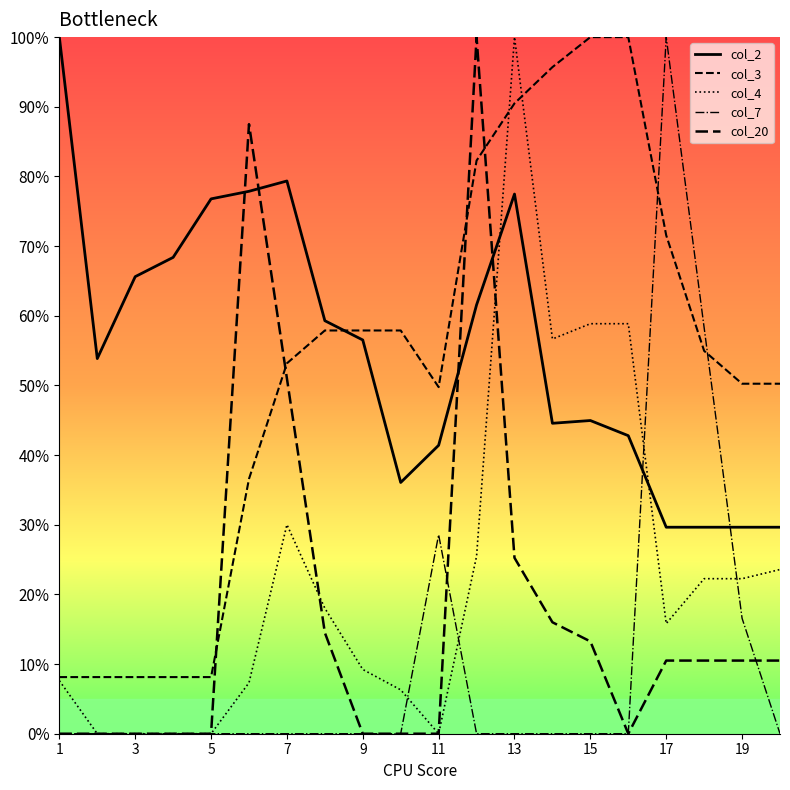

Which series ends up on top after the final intersection of col_4 and col_2?

col_2